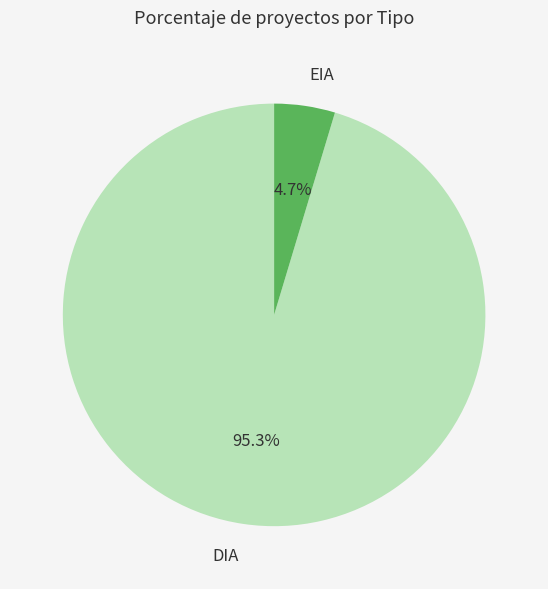

Which category has the smallest portion of the pie?

EIA